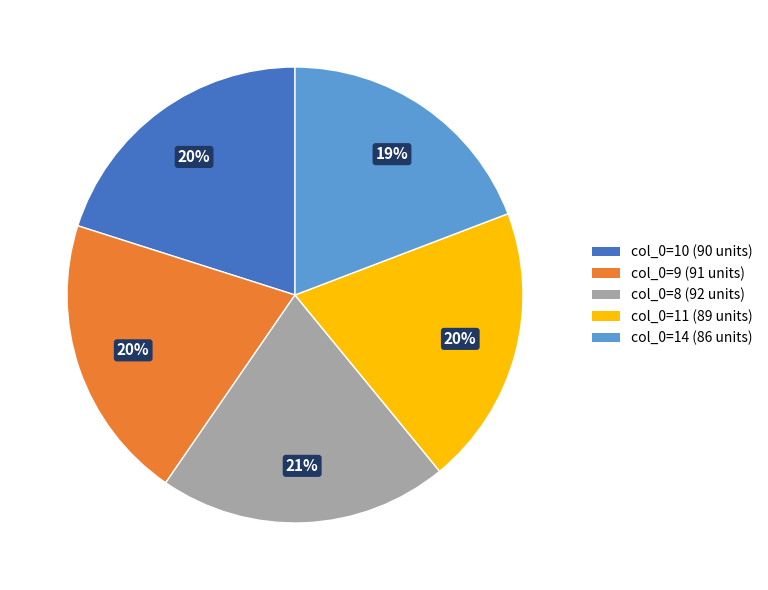

Is there a majority slice in this chart?

No